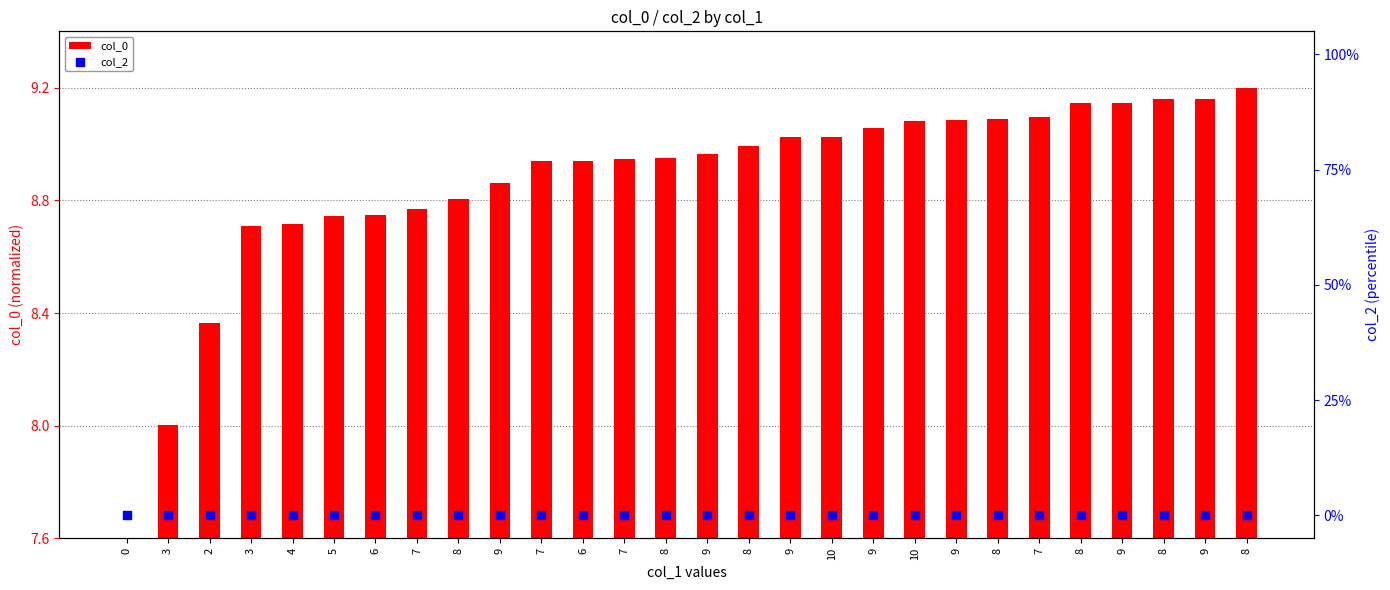

At how many categories does at least one series exceed 1?

25